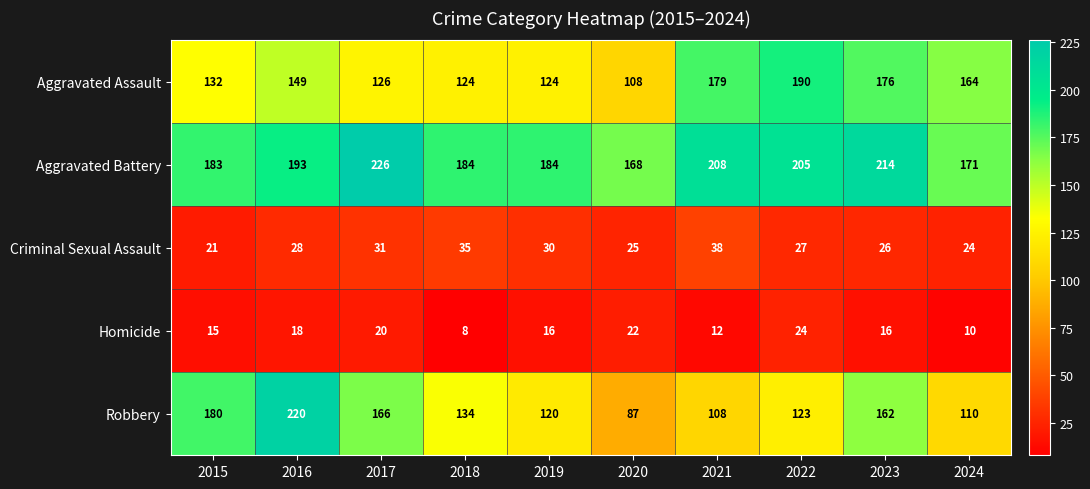

What is the average value of the Aggravated Assault series?

147